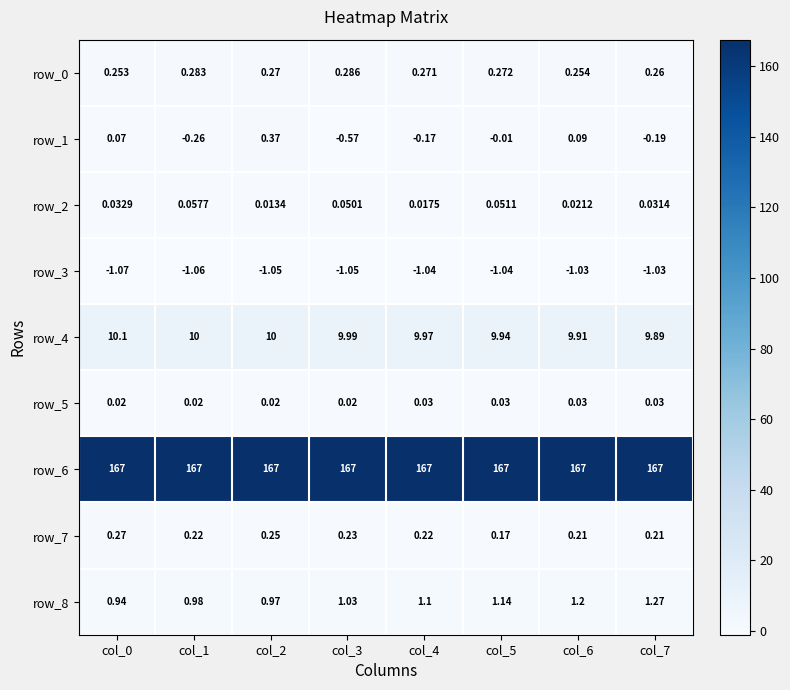

Is the value of row_2 at col_4 greater than the value of row_8 at col_7?

No